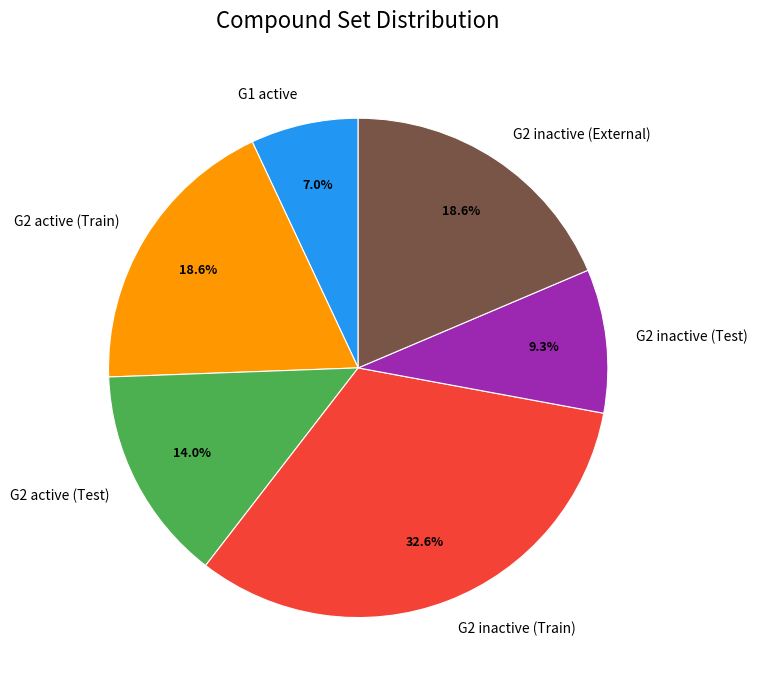

Between G1 active and G2 active (Train), which is larger?

G2 active (Train)